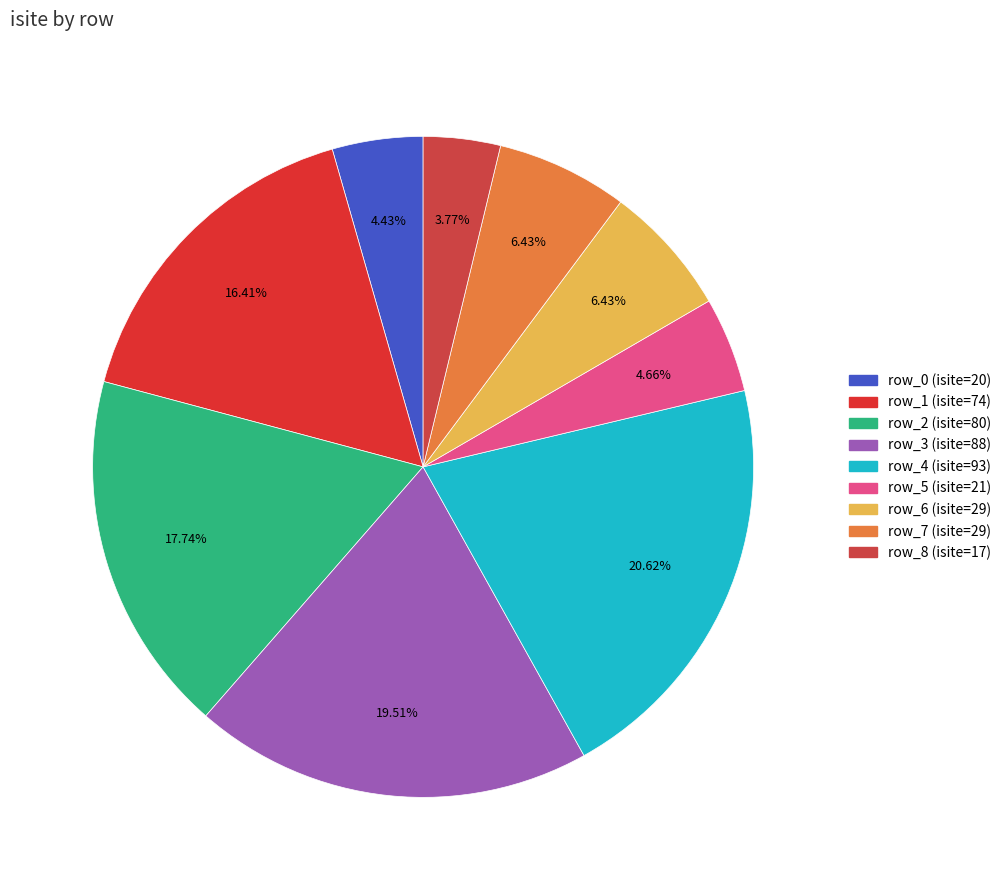

Which category has the biggest portion of the pie?

row_4